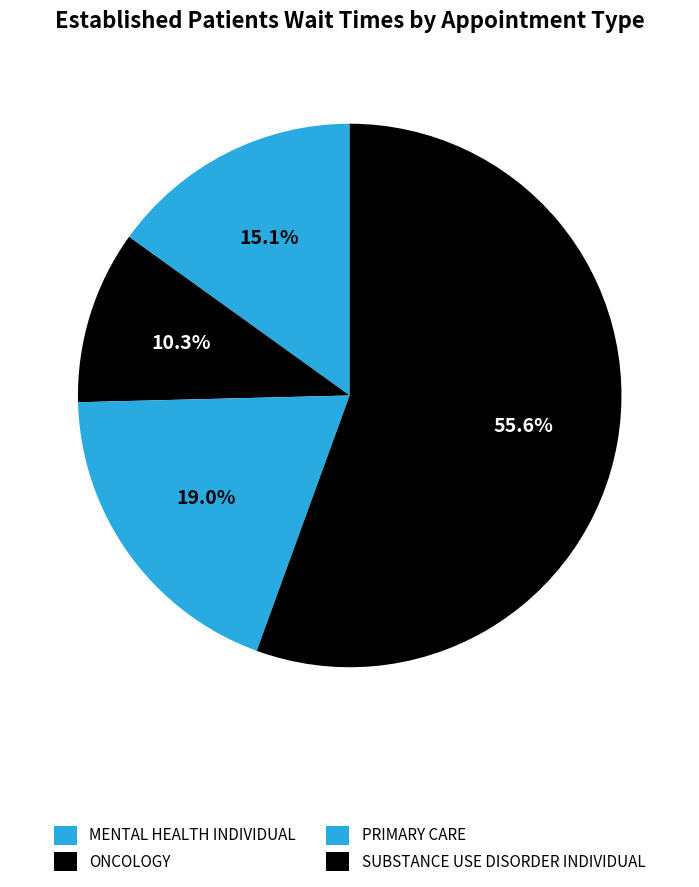

Do SUBSTANCE USE DISORDER INDIVIDUAL and MENTAL HEALTH INDIVIDUAL together represent more than half of the pie?

Yes